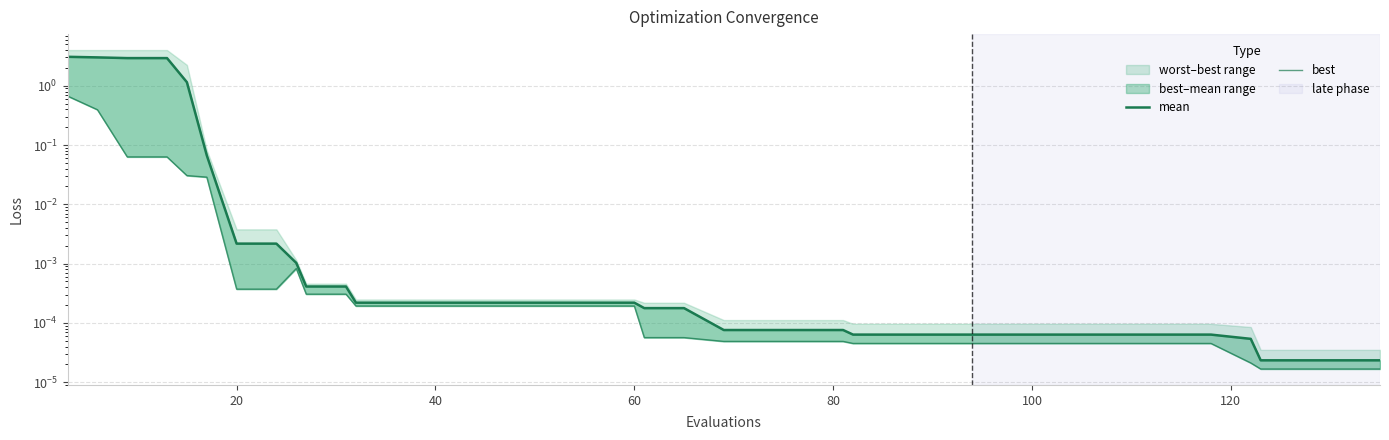

Does the chart display data point markers on the line(s)?

No